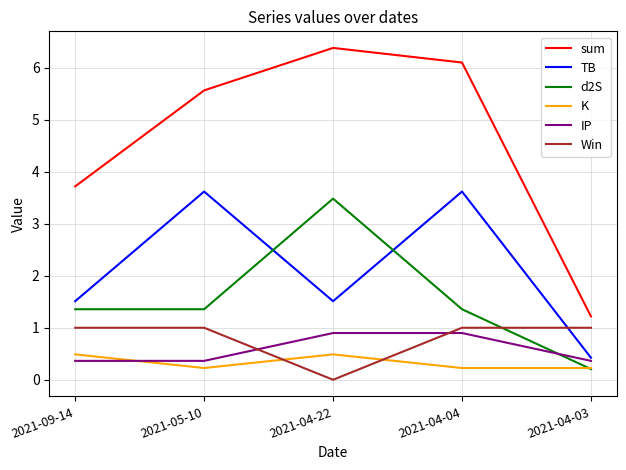

True or false: IP and Win intersect in this chart.

True